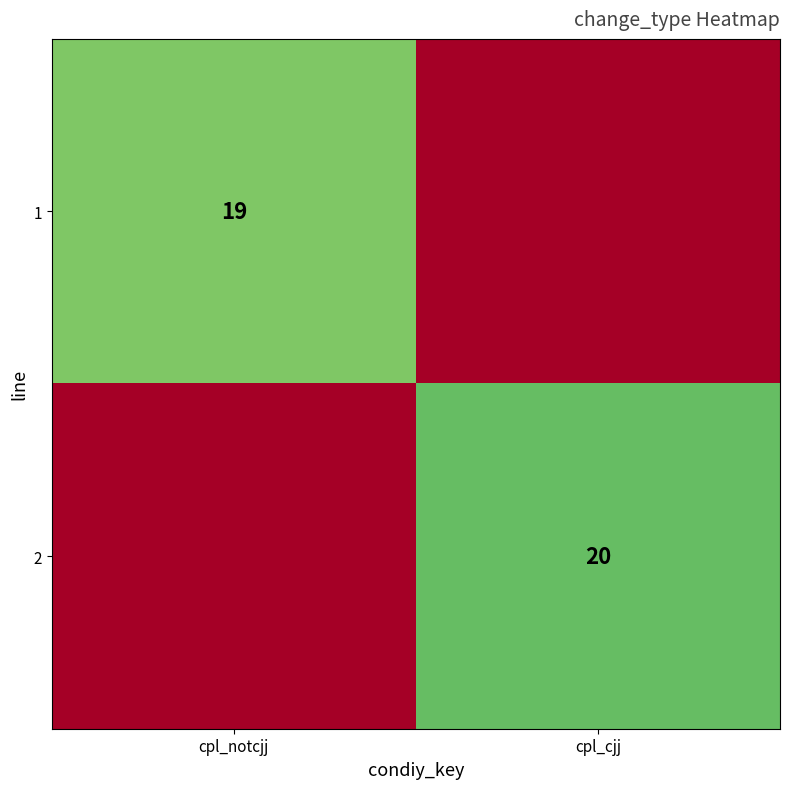

Is the value of 1 at cpl_notcjj greater than the value of 2 at cpl_cjj?

No